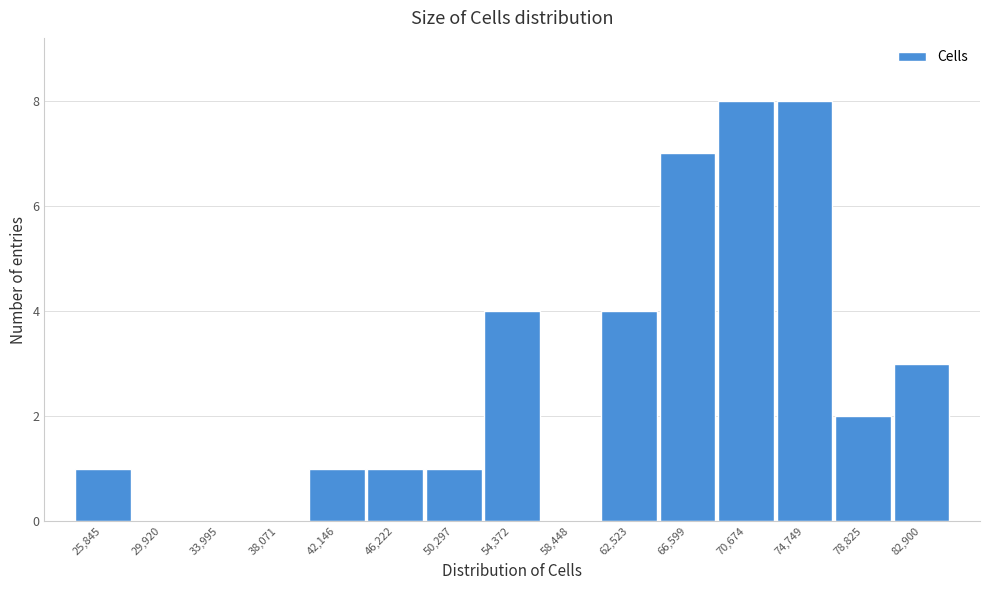

Reading right to left, list all the values displayed in this chart.

82,900=3	78,825=2	74,749=8	70,674=8	66,599=7	62,523=4	58,448=0	54,372=4	50,297=1	46,222=1	42,146=1	38,071=0	33,995=0	29,920=0	25,845=1